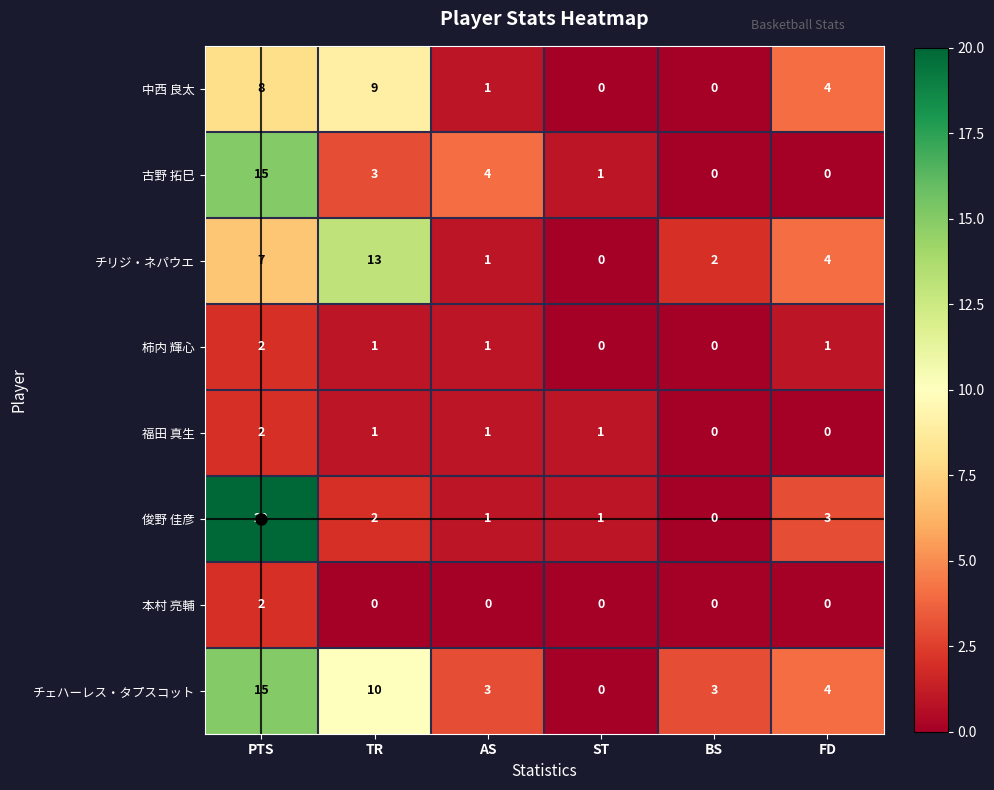

What is the sum of all 俊野 佳彦 values?

27